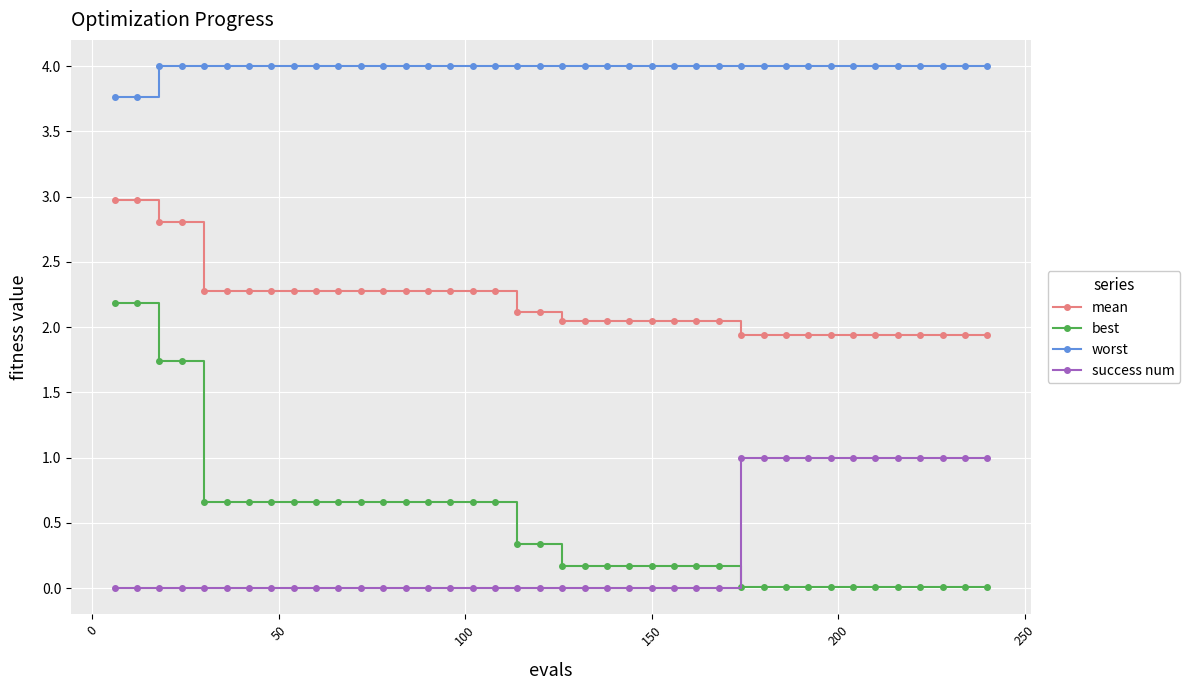

True or false: best and success num intersect in this chart.

True